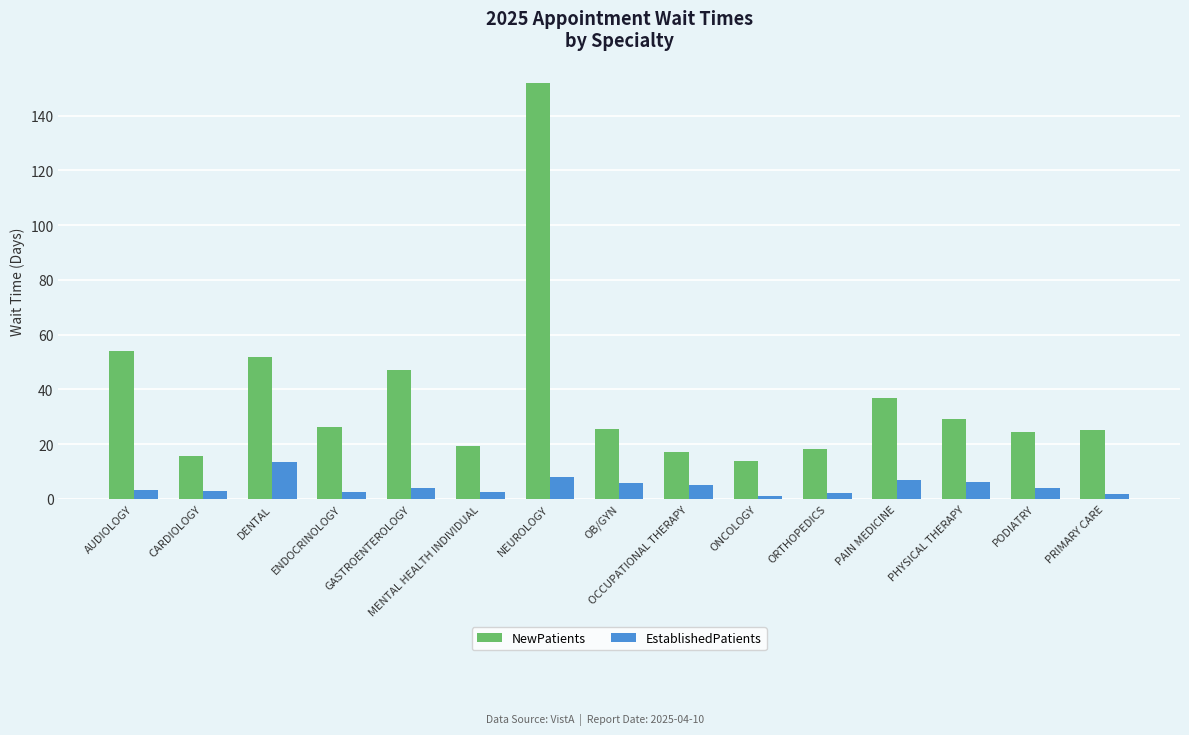

Which series has the widest spread of values?

NewPatients